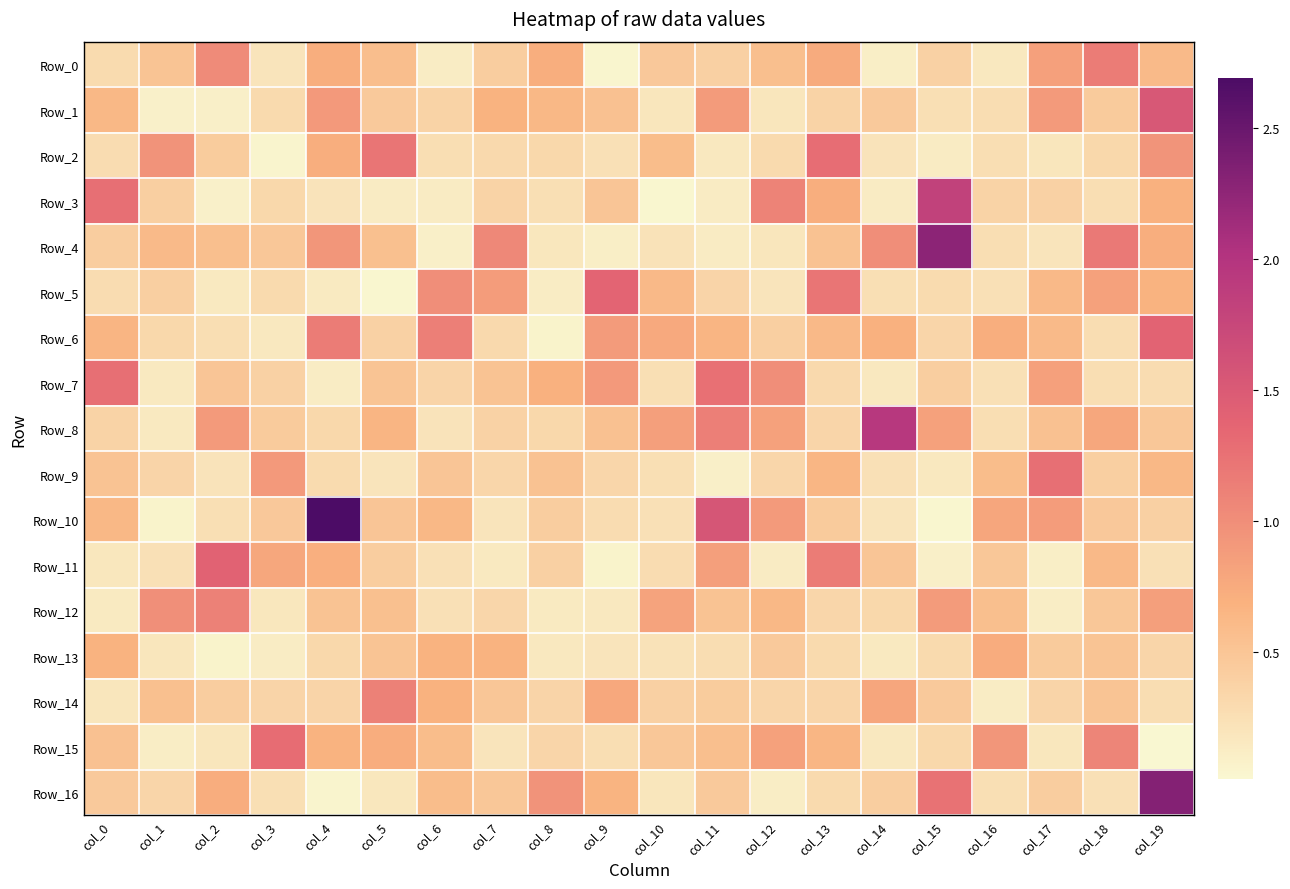

What is the total value across all series at col_5?

8.7